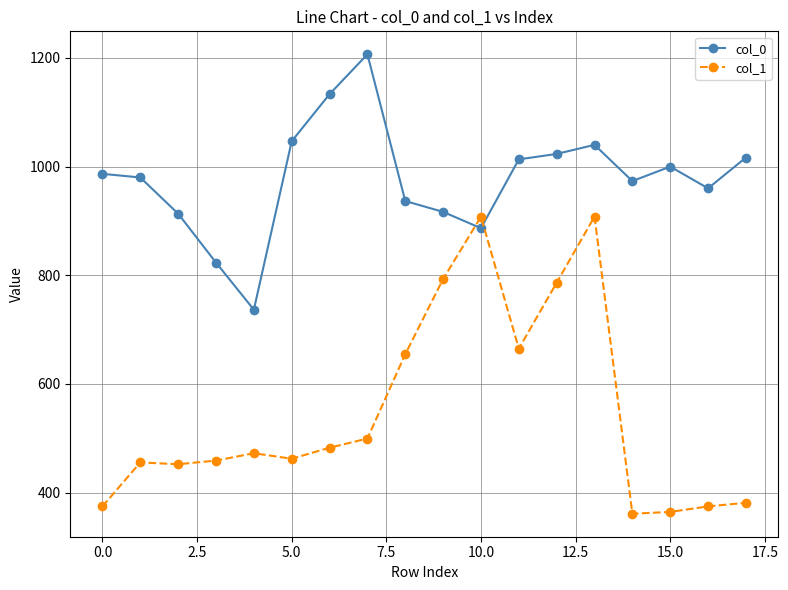

What is the sum of all col_1 values?

9855.0